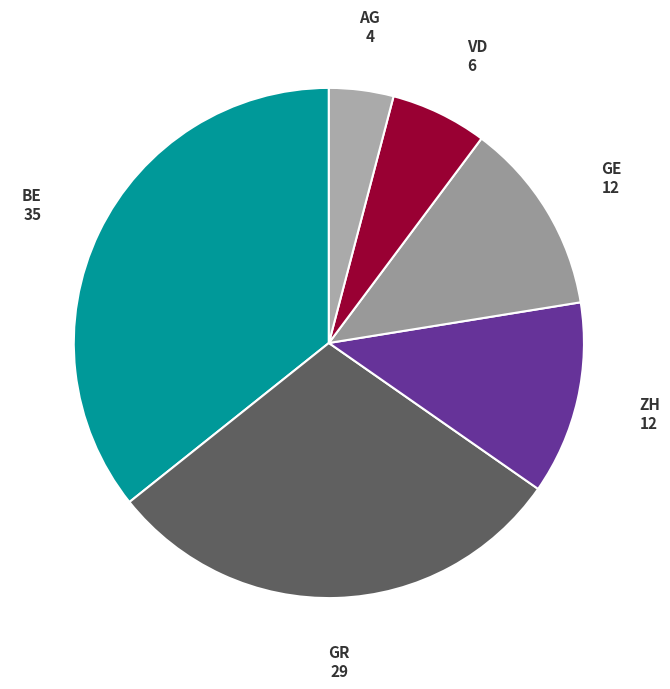

Count the number of slices in the pie.

6